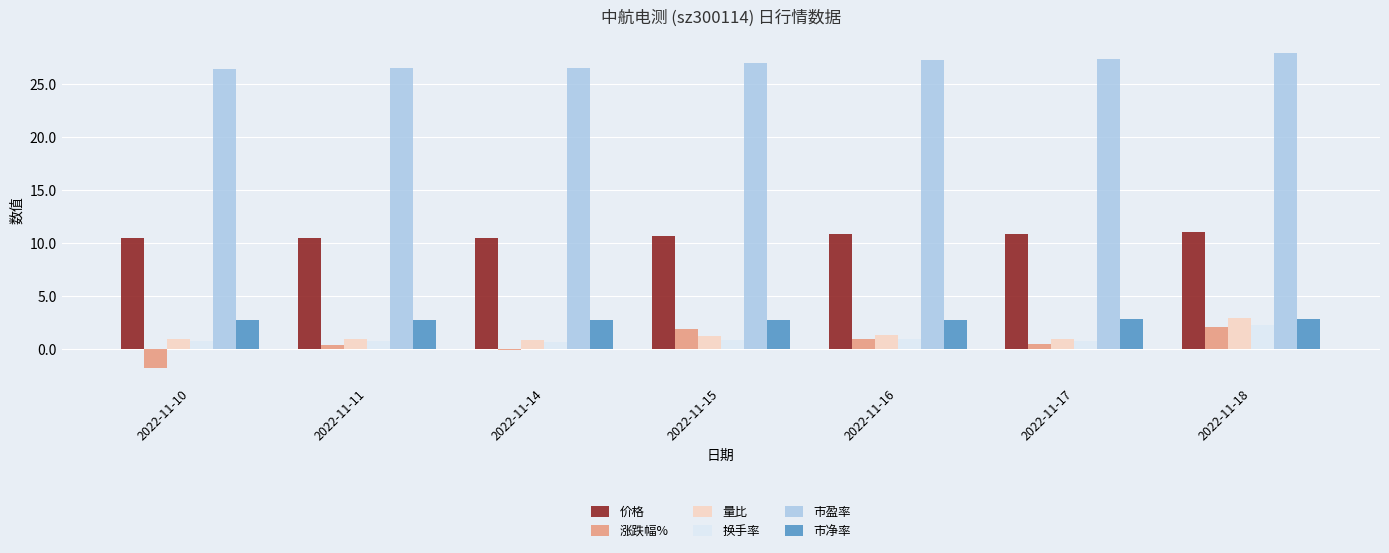

The value of 市净率 at 2022-11-10 is 0.7. True or false?

False